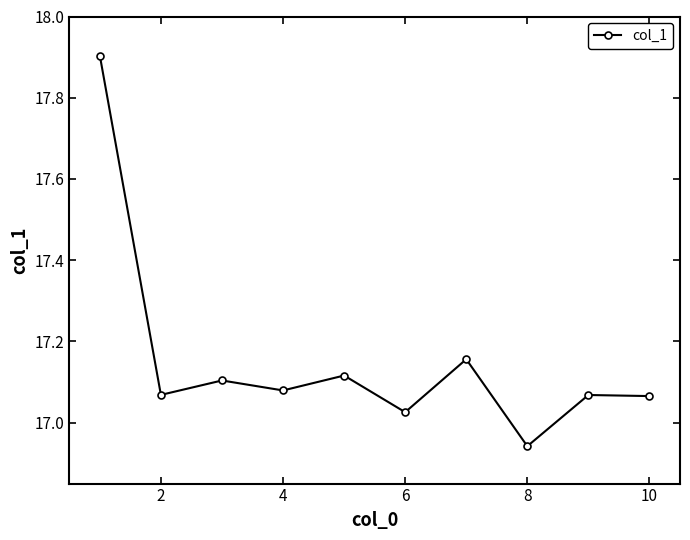

How many points are lower than both their immediate neighbors (excluding endpoints)?

4